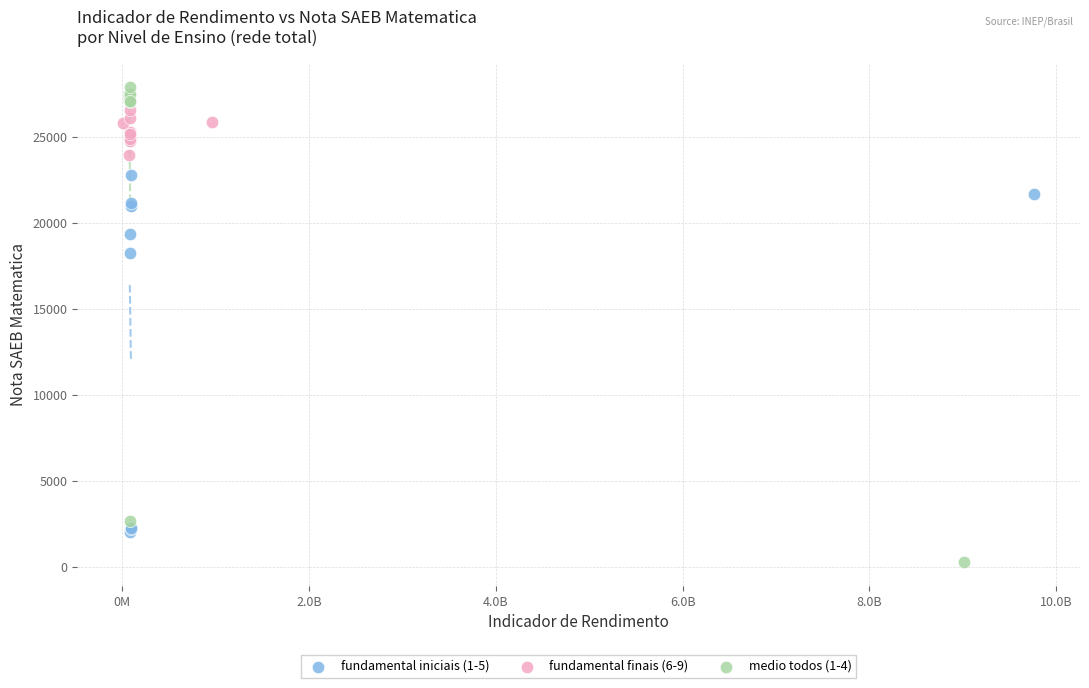

Which series reaches the minimum Y coordinate?

medio todos (1-4)